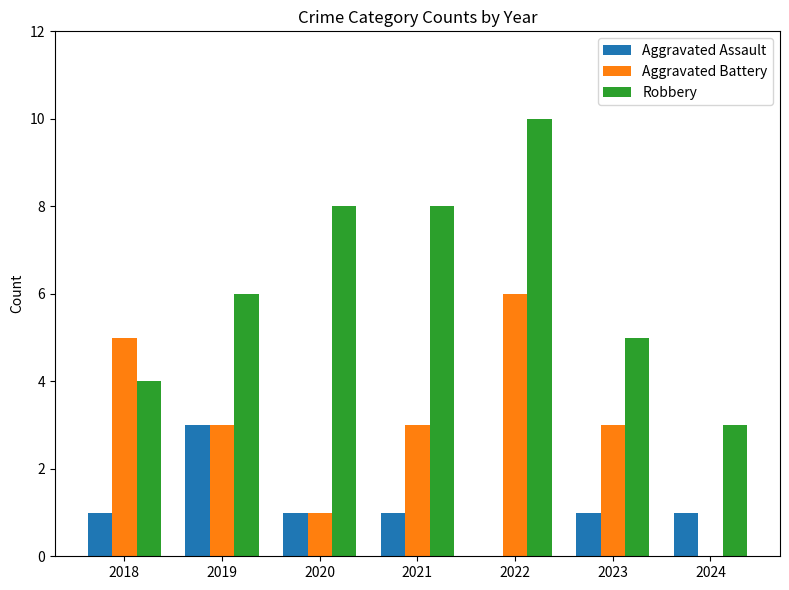

Are the bars horizontal?

No